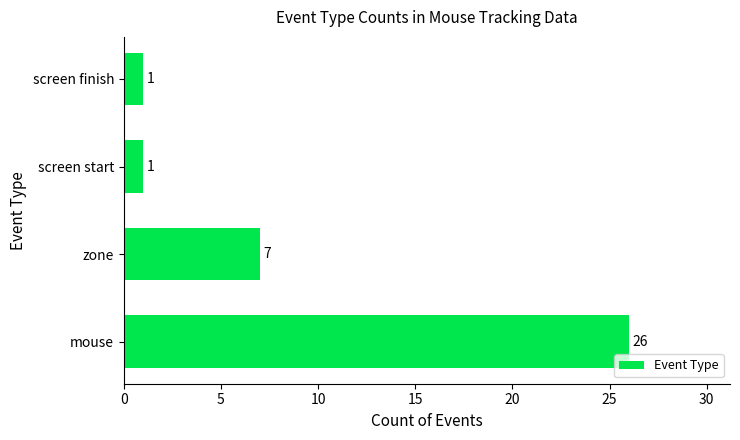

How many values are between 1 and 26?

4